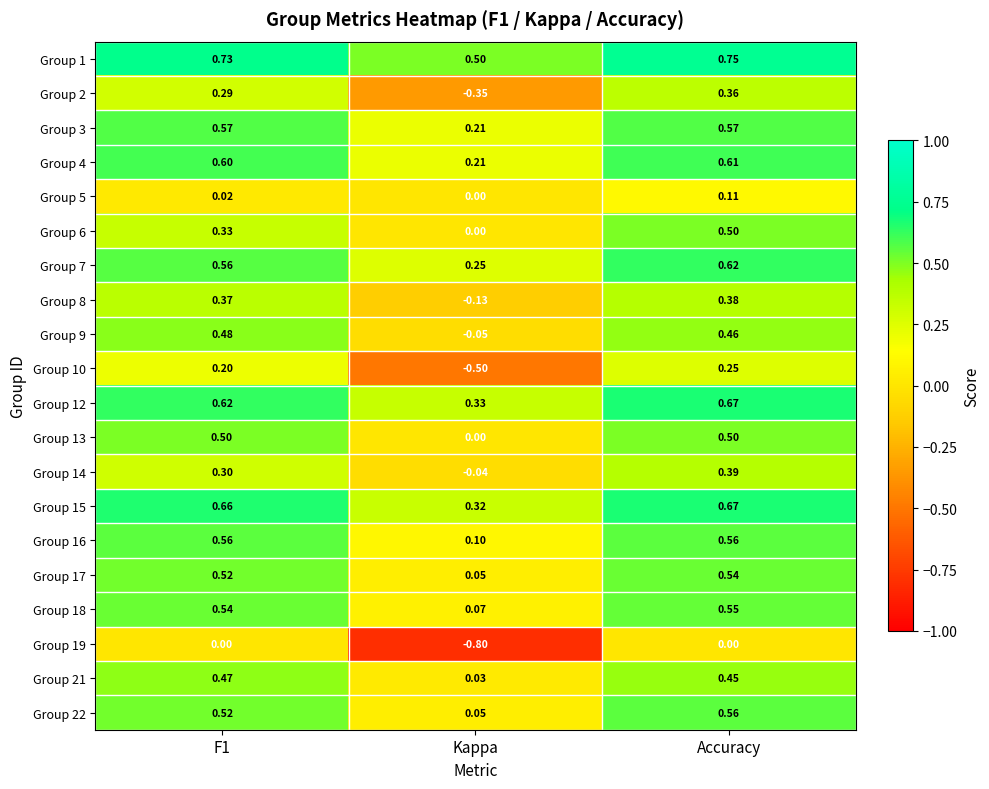

Count the number of categories in the chart.

3